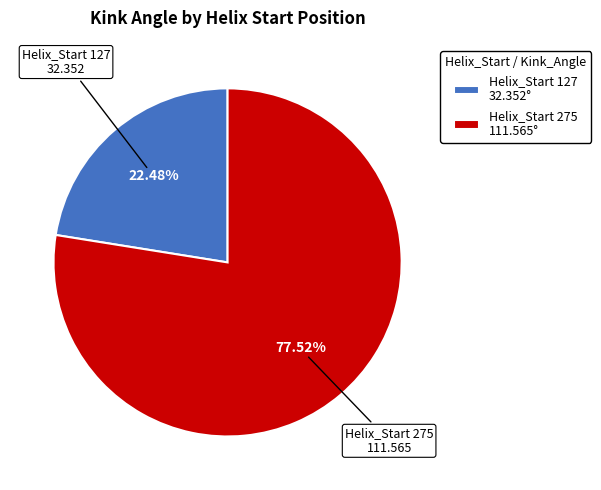

Combined, do Helix_Start 275 111.565° and Helix_Start 127 32.352° account for over 50%?

Yes